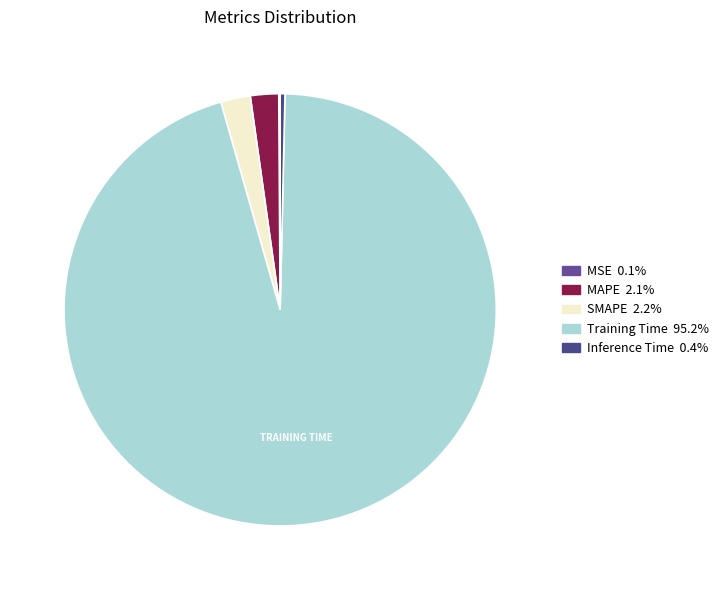

Which slice is the largest?

Training Time